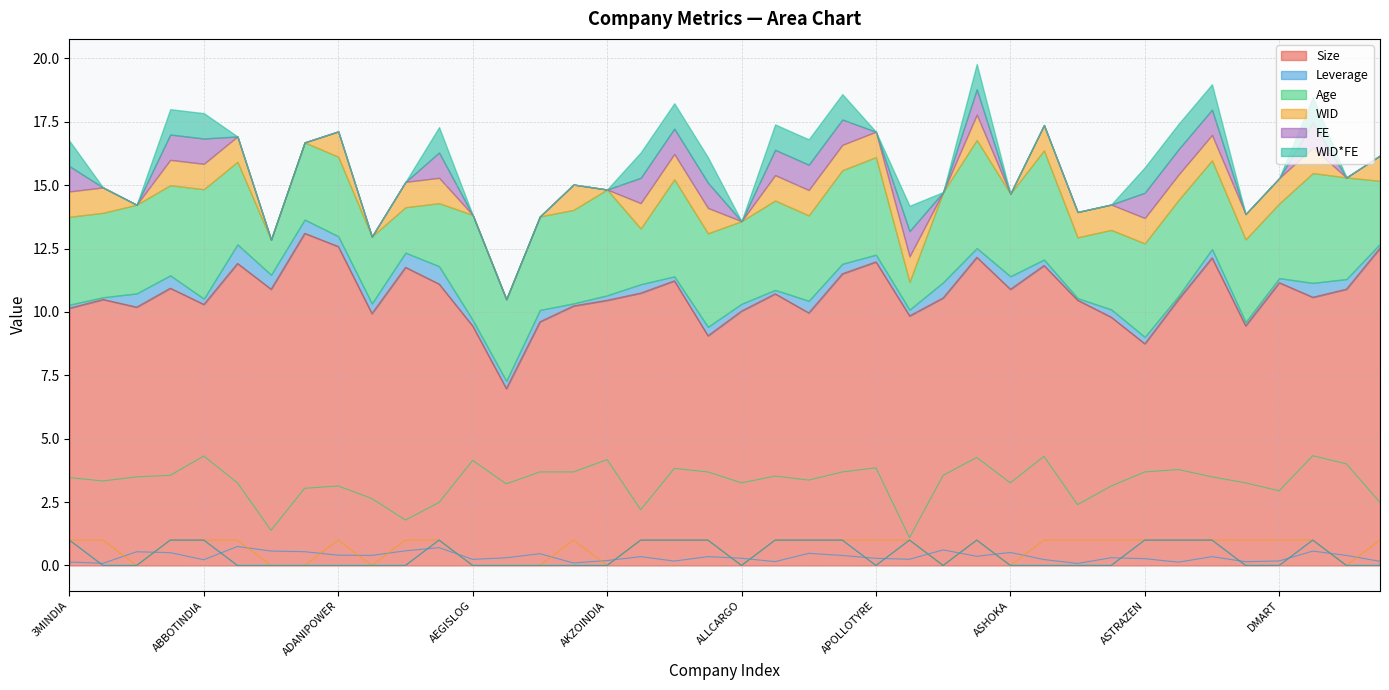

What is the difference between the Age values at ADANIPOWER and ASHOKLEY?

1.1